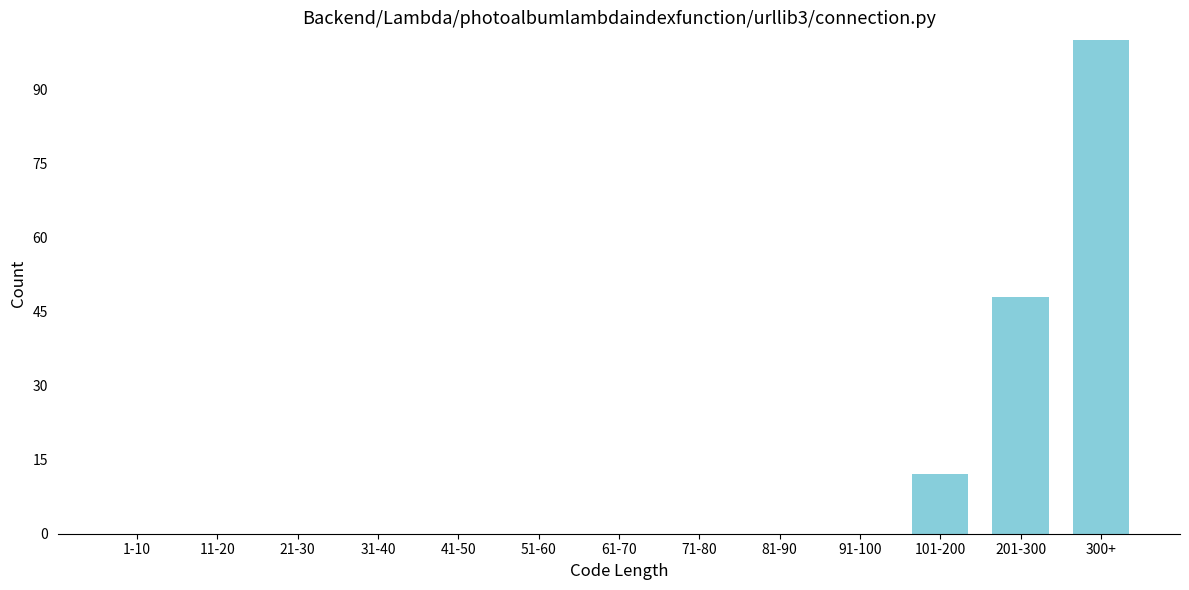

Reading left to right, list all the values displayed in this chart.

1-10=0	11-20=0	21-30=0	31-40=0	41-50=0	51-60=0	61-70=0	71-80=0	81-90=0	91-100=0	101-200=12	201-300=48	300+=100